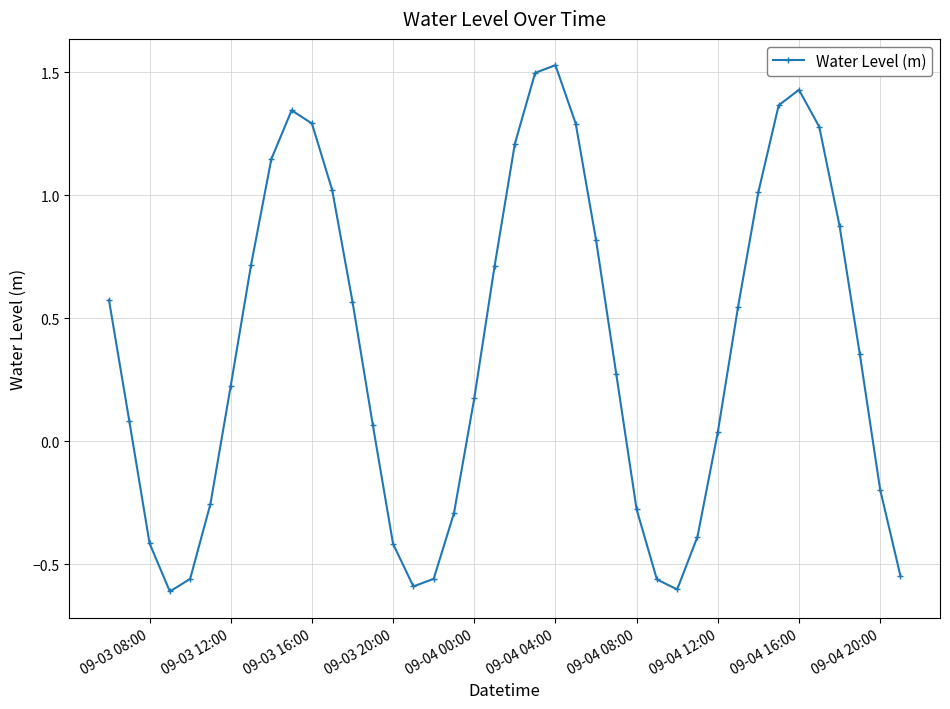

How many interior local valleys (lower than both neighbors) does the data have?

3